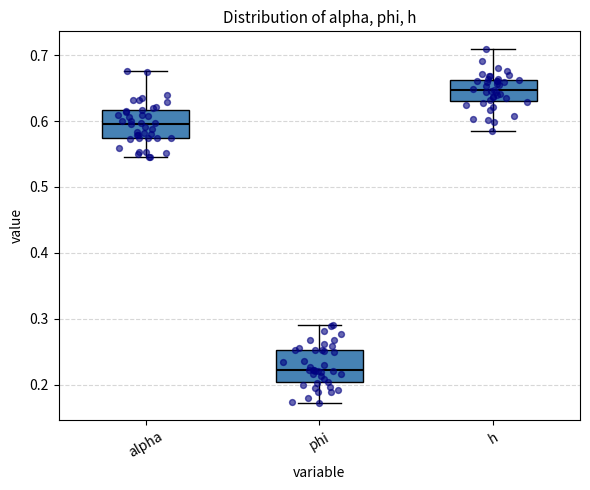

Which box has the highest median line?

h